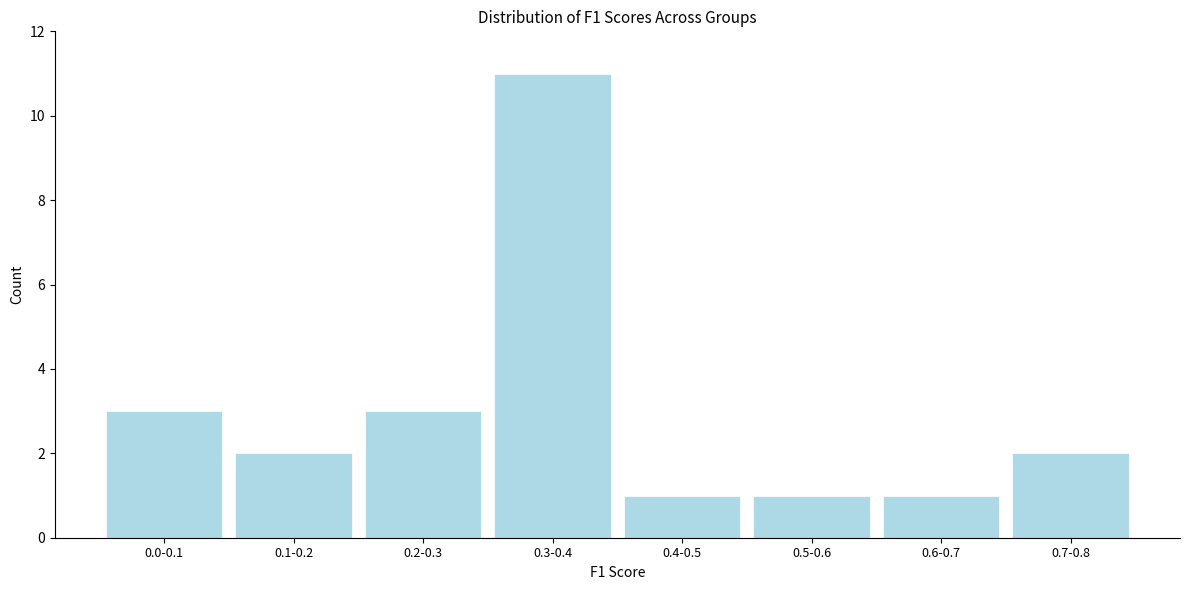

Reading right to left, what are all the values shown in this chart?

0.7-0.8=2	0.6-0.7=1	0.5-0.6=1	0.4-0.5=1	0.3-0.4=11	0.2-0.3=3	0.1-0.2=2	0.0-0.1=3